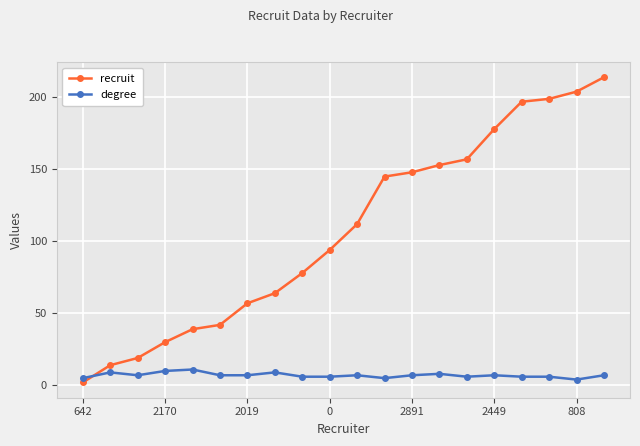

At how many categories does at least one series exceed 44?

14